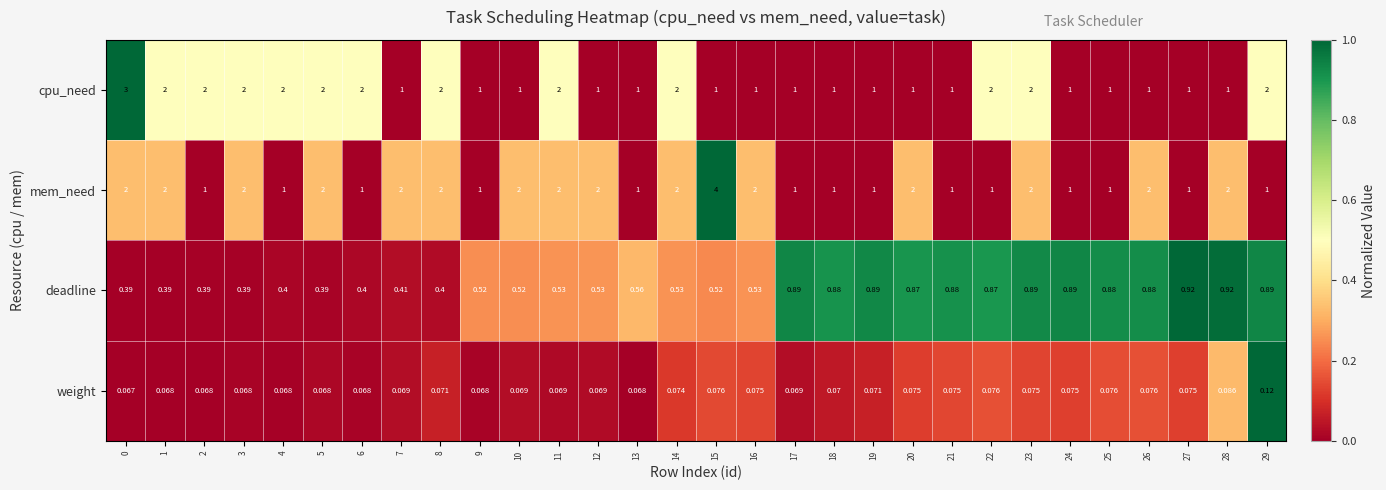

List the series in order of their peak value, highest first.

mem_need, cpu_need, deadline, weight